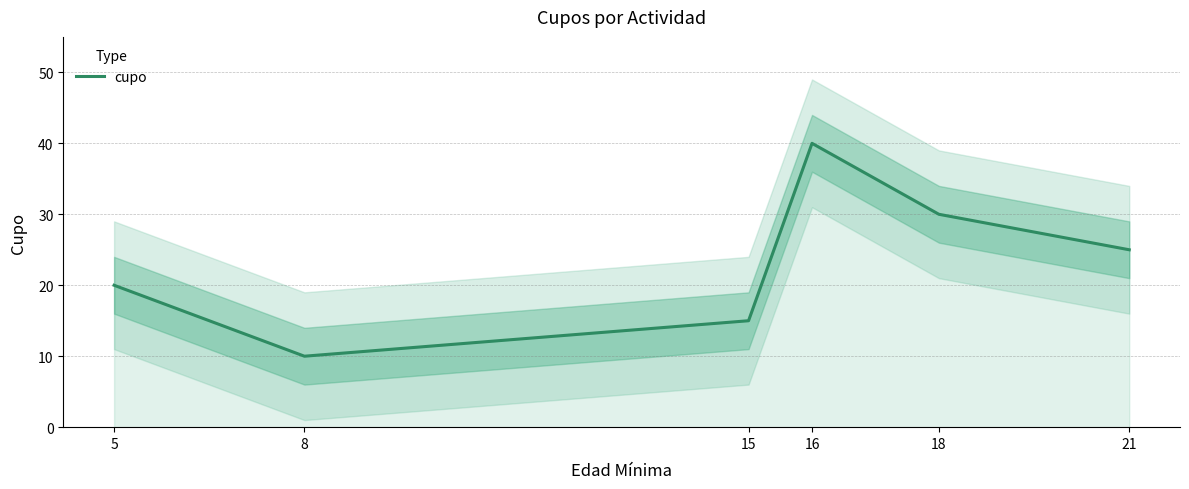

Does the chart have visible grid lines?

Yes